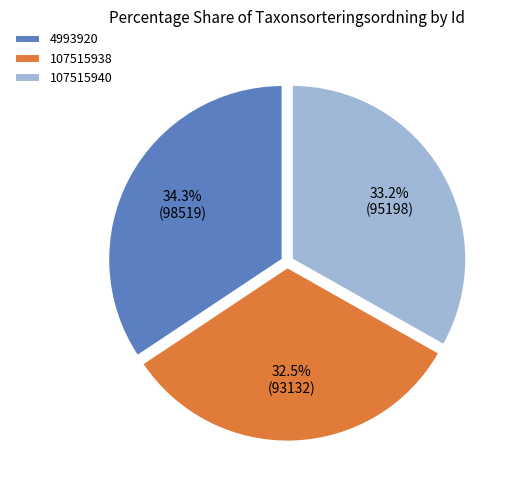

Do 107515940 and 4993920 together represent more than half of the pie?

Yes